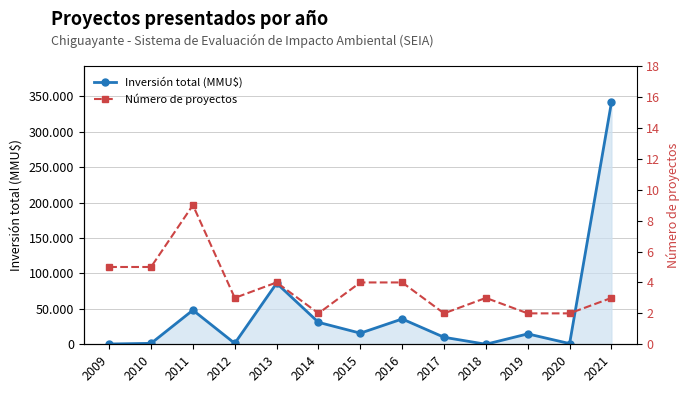

At which label is Número de proyectos closest to 5?

2009